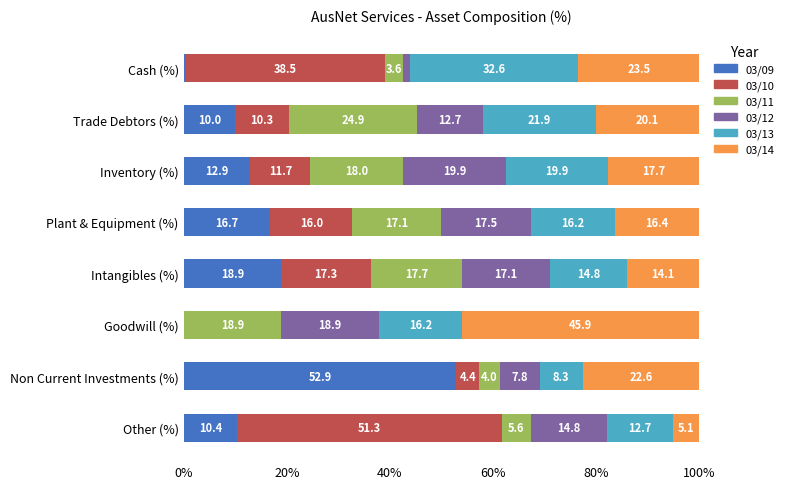

At which label does 03/09 reach its peak?

Non Current Investments (%)